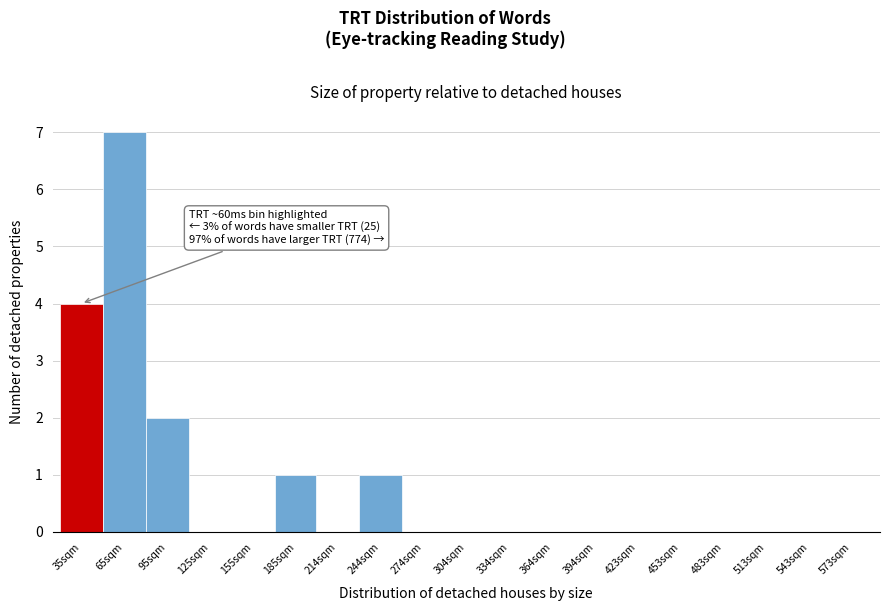

Reading right to left, what are all the values shown in this chart?

573sqm=0	543sqm=0	513sqm=0	483sqm=0	453sqm=0	423sqm=0	394sqm=0	364sqm=0	334sqm=0	304sqm=0	274sqm=0	244sqm=1	214sqm=0	185sqm=1	155sqm=0	125sqm=0	95sqm=2	65sqm=7	35sqm=4